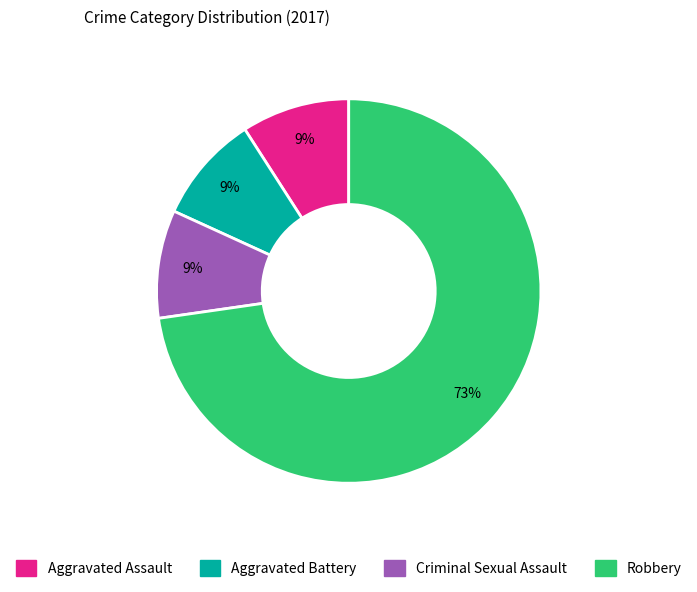

What is the largest slice in the pie chart?

Robbery